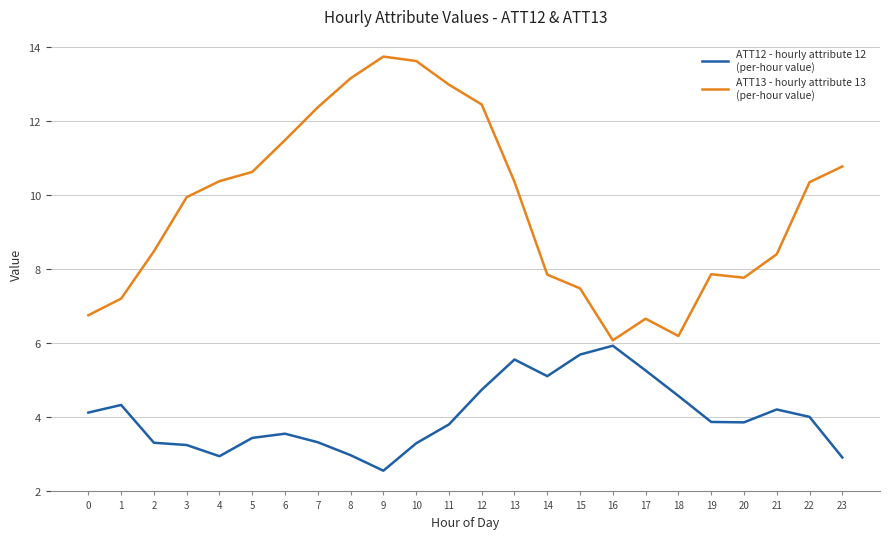

Which category has the lowest value across all series?

9